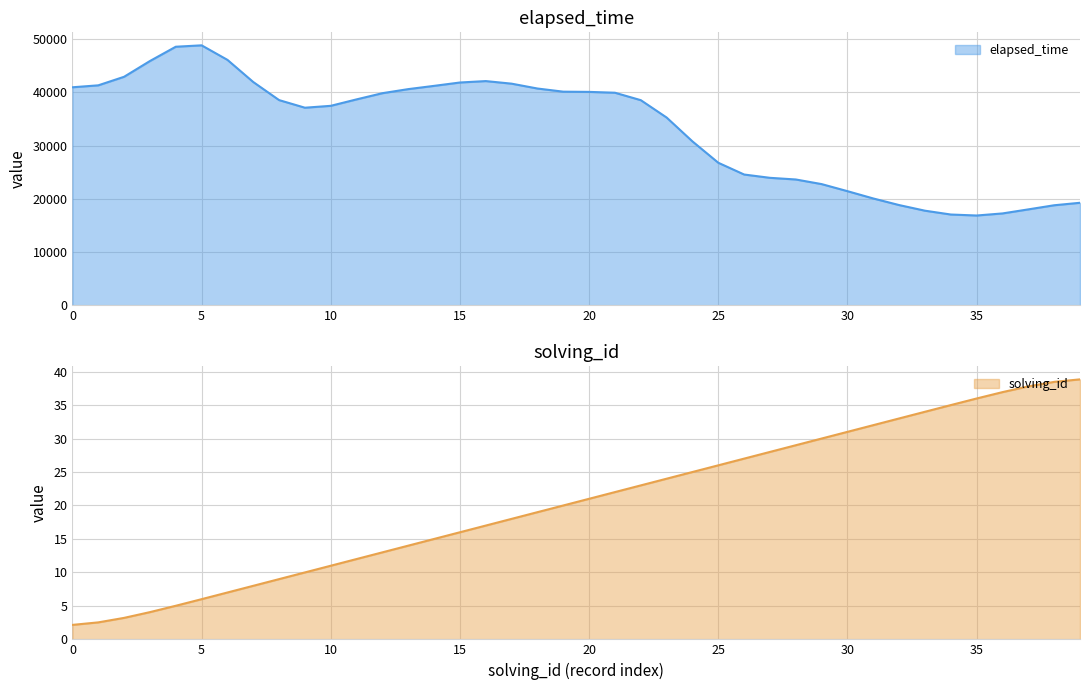

True or false: solving_id has a value of 16.0 at 15.

True